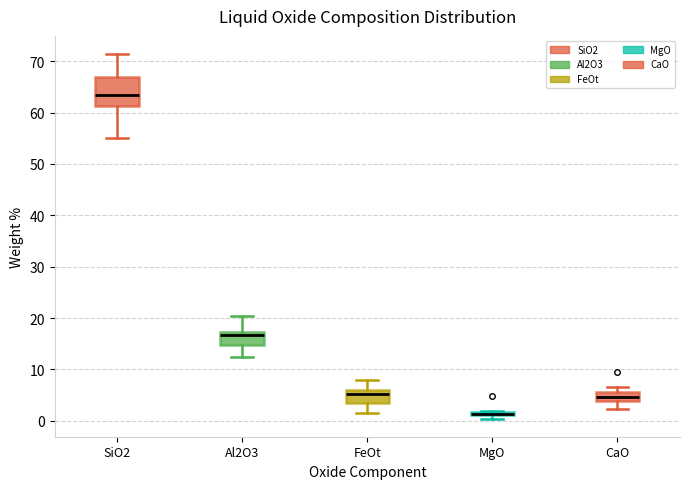

Where does the upper whisker of the box for SiO2 end on the y-axis? The values are not printed on the chart, so give them approximately, as read against the axis.

71